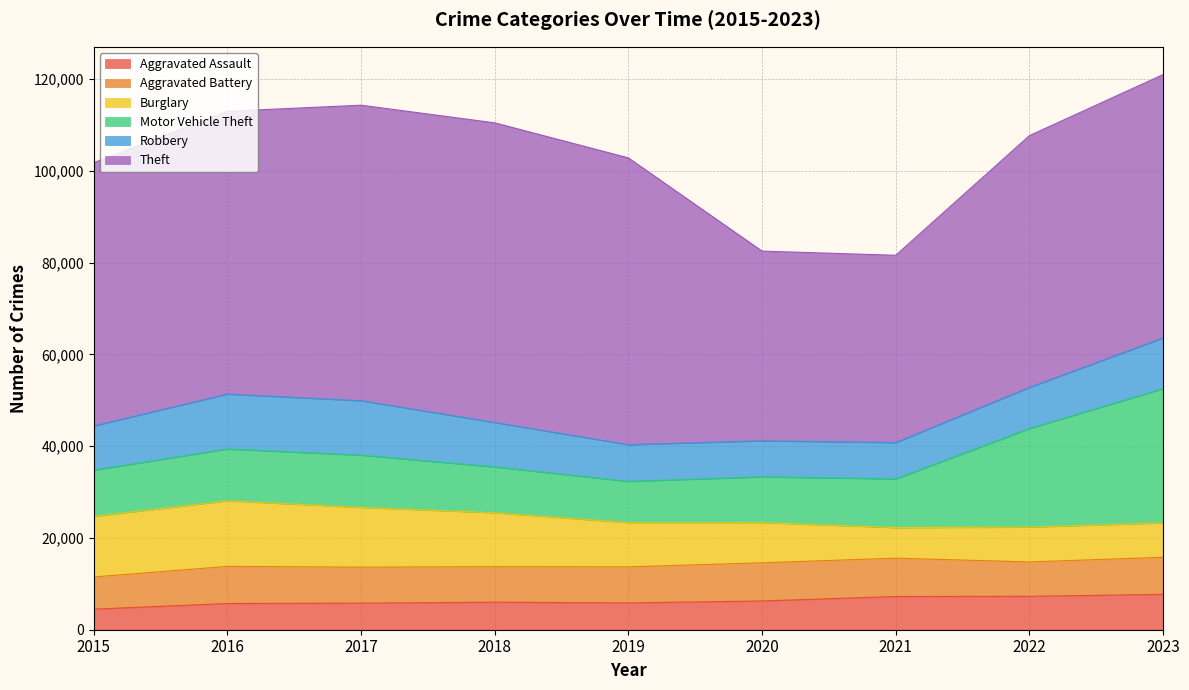

Between 2015 and 2019, which series saw the biggest shift?

Theft